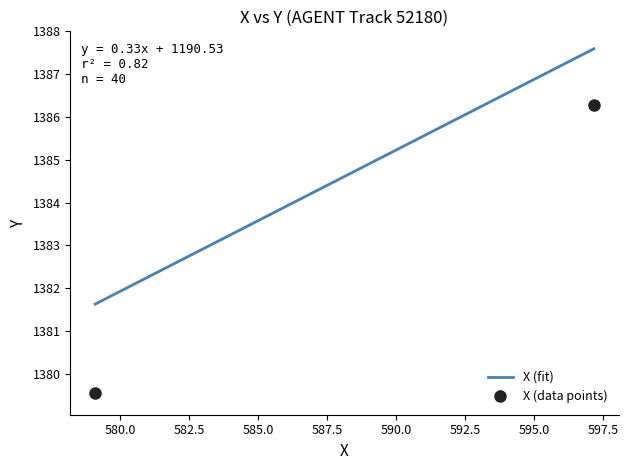

Reading left to right, transcribe all the data shown in this chart.

X: 597.2	596.6	596.0	595.4	594.8	594.3	593.7	593.1	592.5	591.9	591.4	590.8	590.2	589.7	589.2	588.6	588.1	587.6	587.1	586.6	586.1	585.7	585.2	584.7	584.3	583.8	583.4	583.0	582.6	582.2	581.8	581.5	581.1	580.8	580.5	580.2	579.9	579.6	579.3	579.1
Y: 1386.3	1386.3	1386.2	1386.2	1386.2	1386.2	1386.1	1386.1	1386.0	1386.0	1385.9	1385.8	1385.8	1385.7	1385.6	1385.5	1385.4	1385.3	1385.2	1385.1	1384.9	1384.8	1384.6	1384.4	1384.2	1384.0	1383.8	1383.5	1383.3	1383.0	1382.7	1382.4	1382.1	1381.8	1381.4	1381.1	1380.7	1380.3	1380.0	1379.5